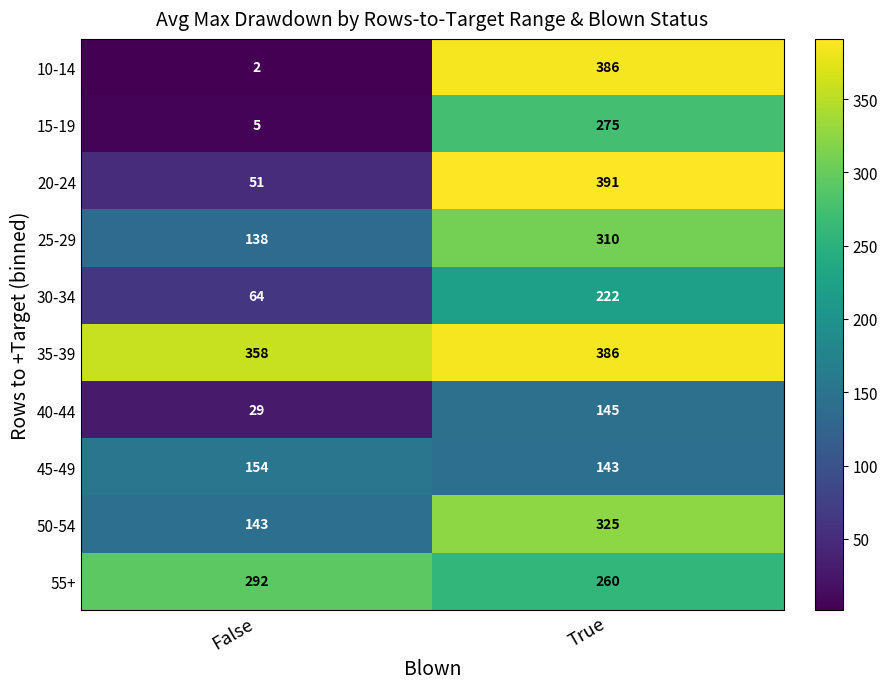

List the labels in order of 55+ value, smallest first.

True, False